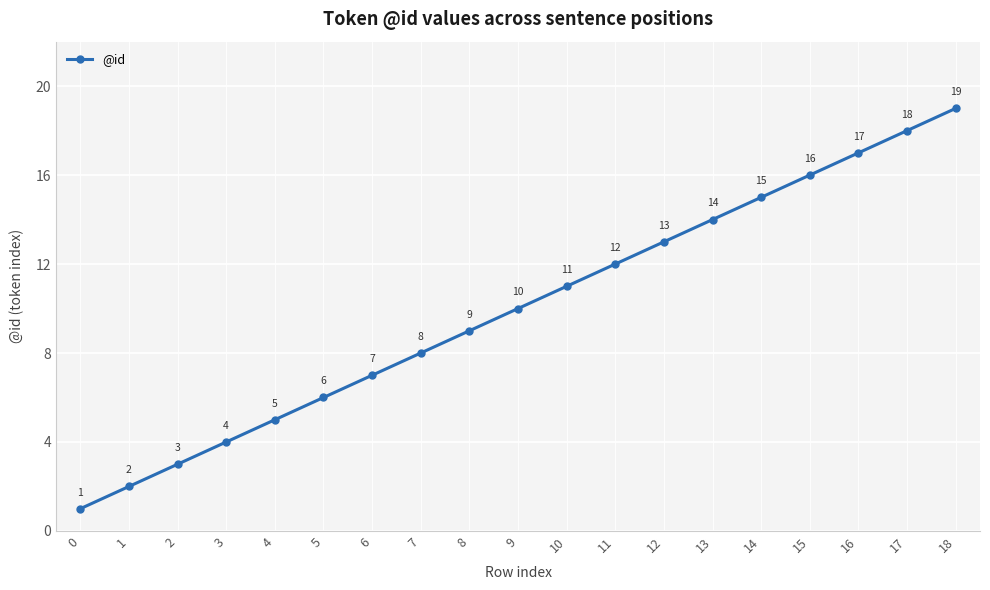

What is the difference between the second highest and second lowest values?

16